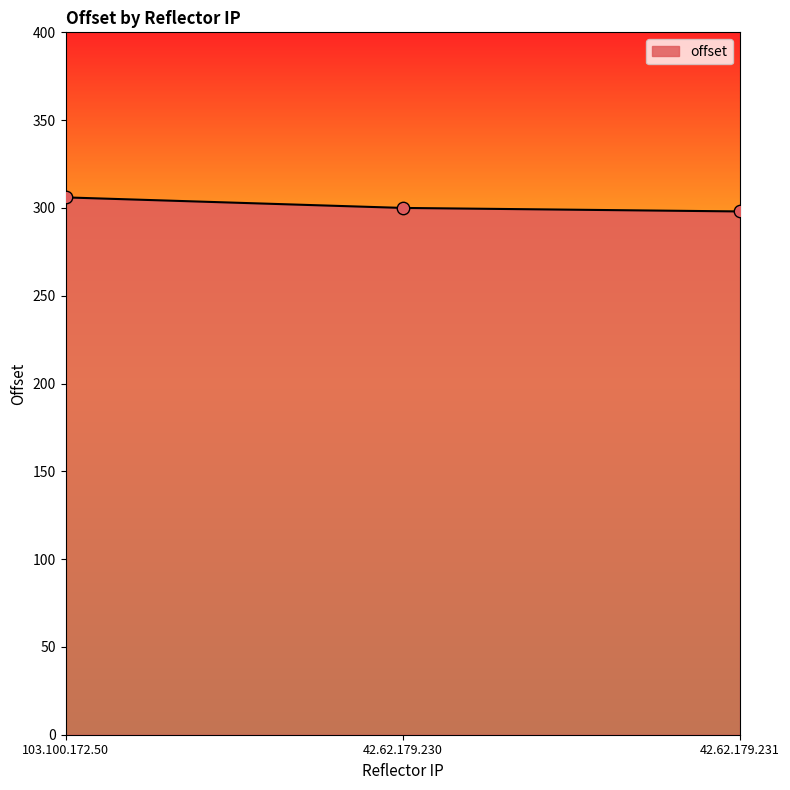

What is the ratio of the value at 42.62.179.231 to the value at 42.62.179.230?

1.0